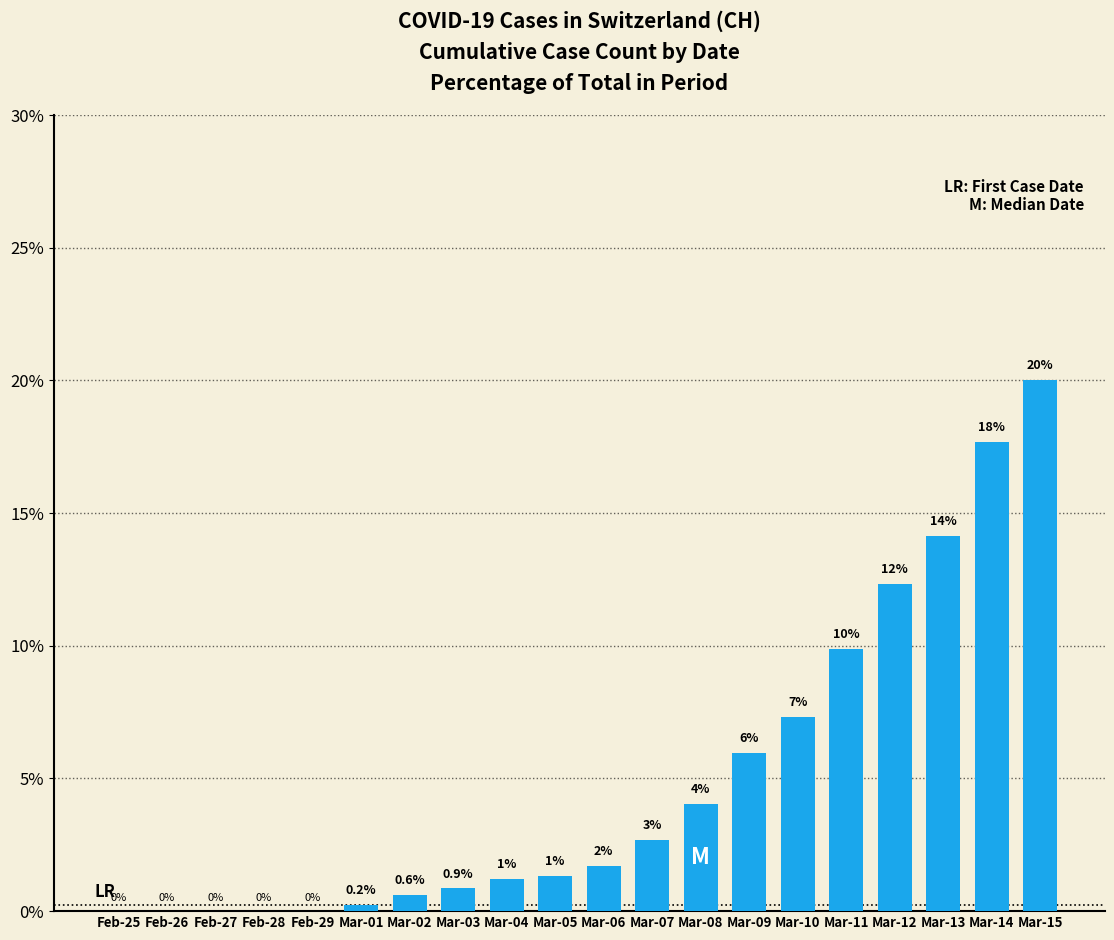

Is it true that the value at Mar-11 is 9.9?

True